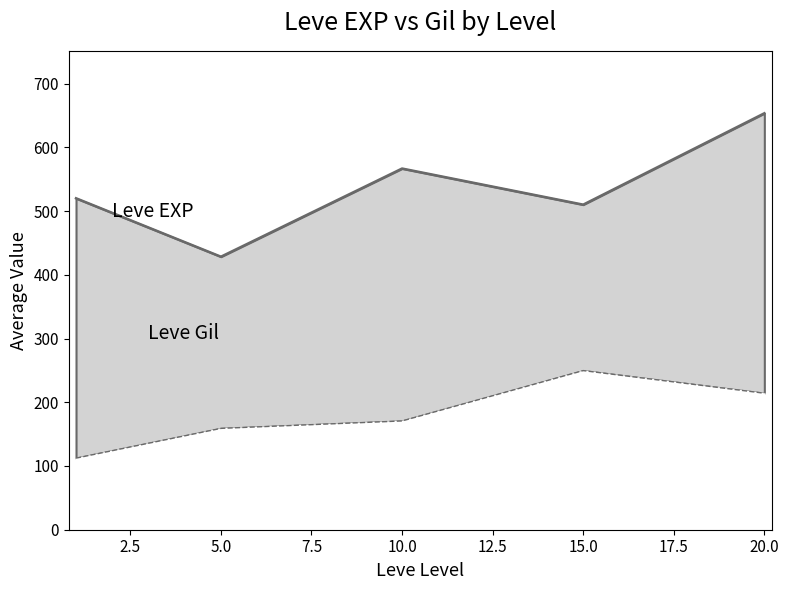

The value of Leve Gil at 10 is 172. True or false?

True